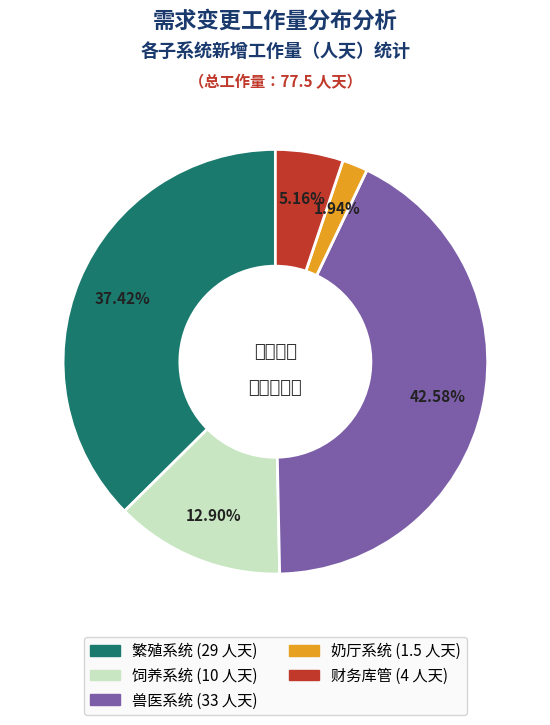

What percentage is the 奶厅系统 slice, to the nearest percent?

2%